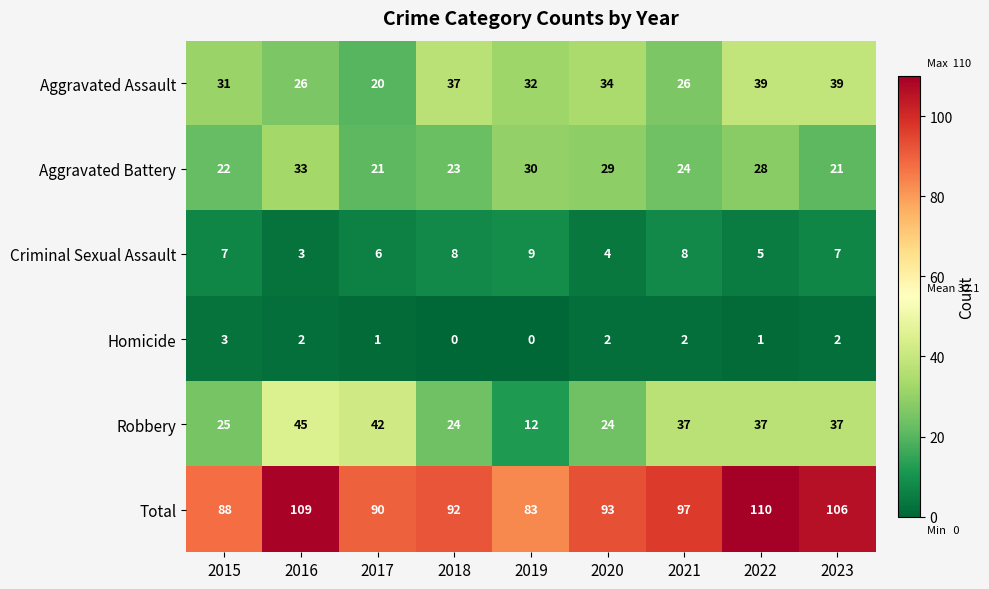

True or false: Criminal Sexual Assault has a value of 8 at 2021.

True